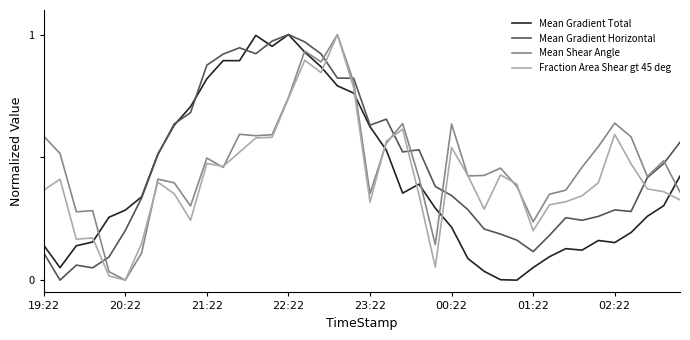

Which series ends up on top after the final intersection of Mean Gradient Horizontal and Fraction Area Shear gt 45 deg?

Mean Gradient Horizontal